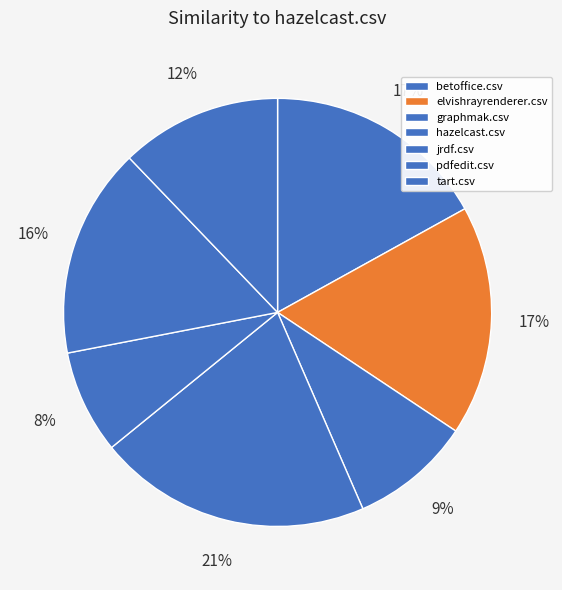

Rank the categories by value from highest to lowest.

hazelcast.csv, elvishrayrenderer.csv, betoffice.csv, pdfedit.csv, tart.csv, graphmak.csv, jrdf.csv